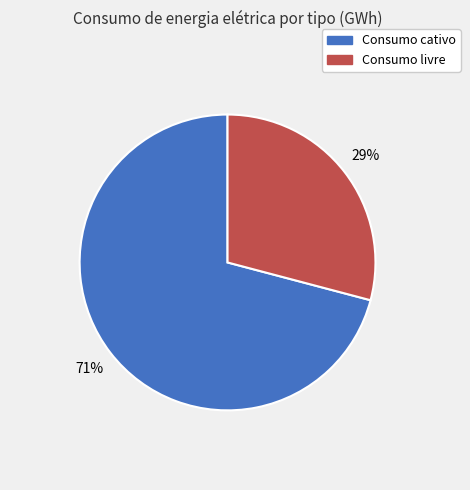

Is there any slice that represents more than half of the pie?

Yes